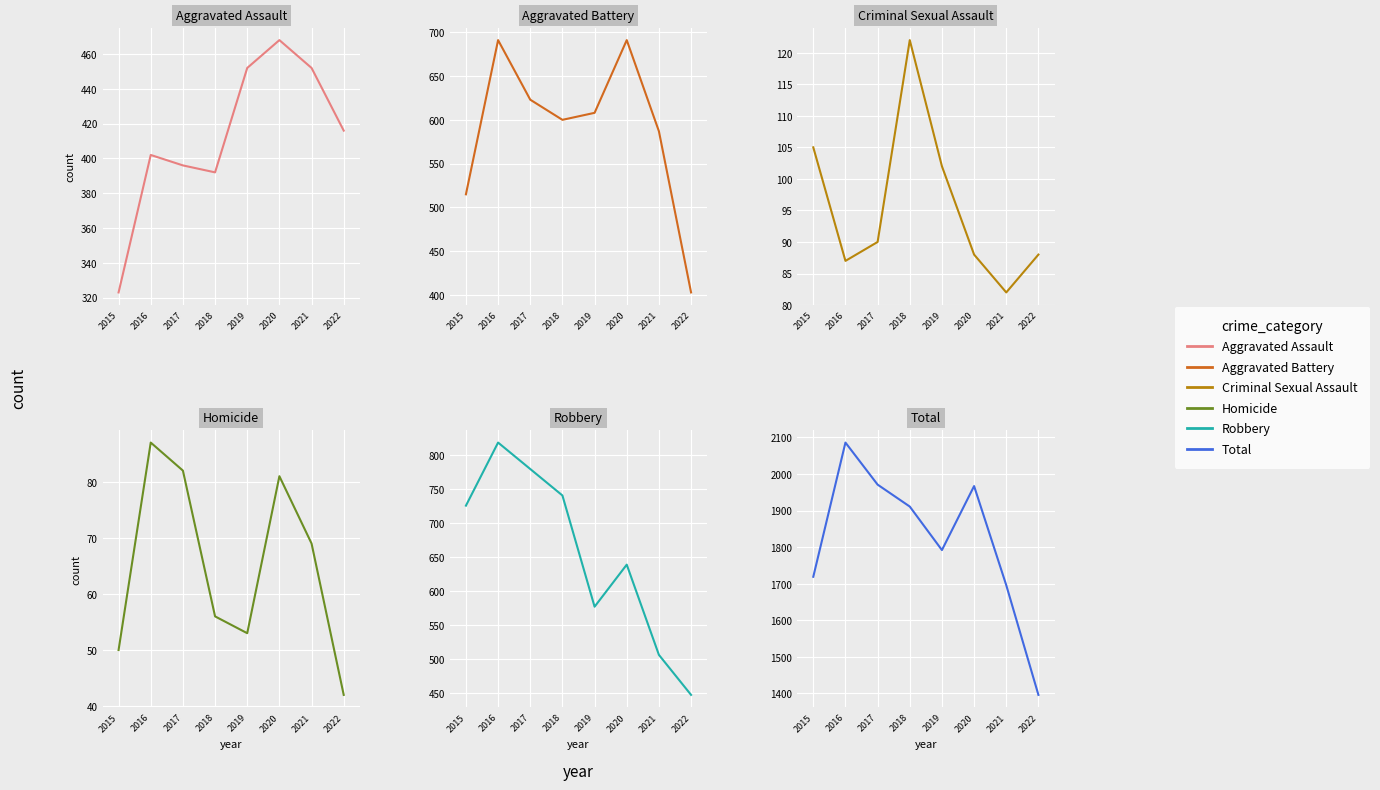

How many lines are shown in the chart?

6